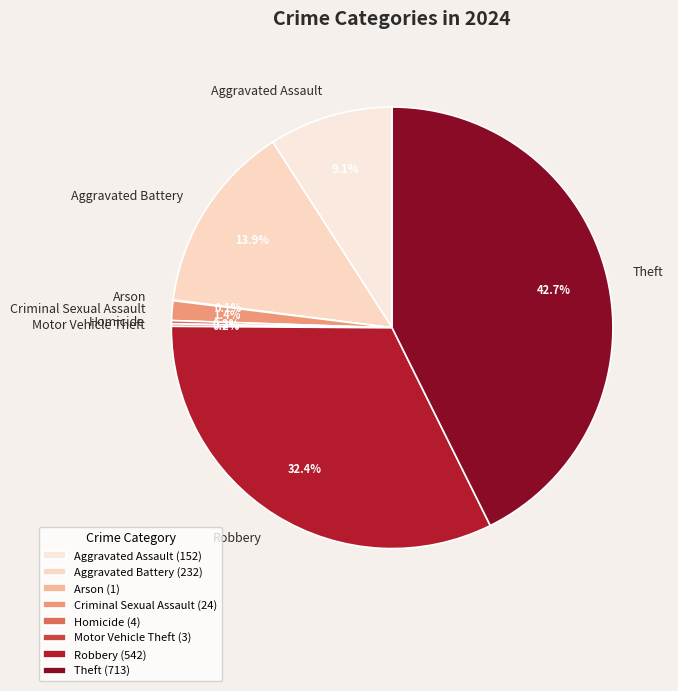

Does any single category account for the majority?

No